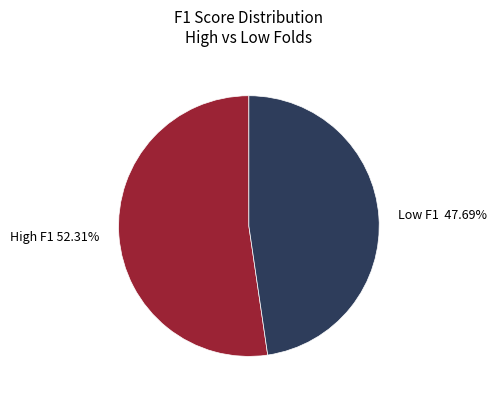

Approximately how many times larger is the value at Low F1 47.69% compared to High F1 52.31%?

0.9